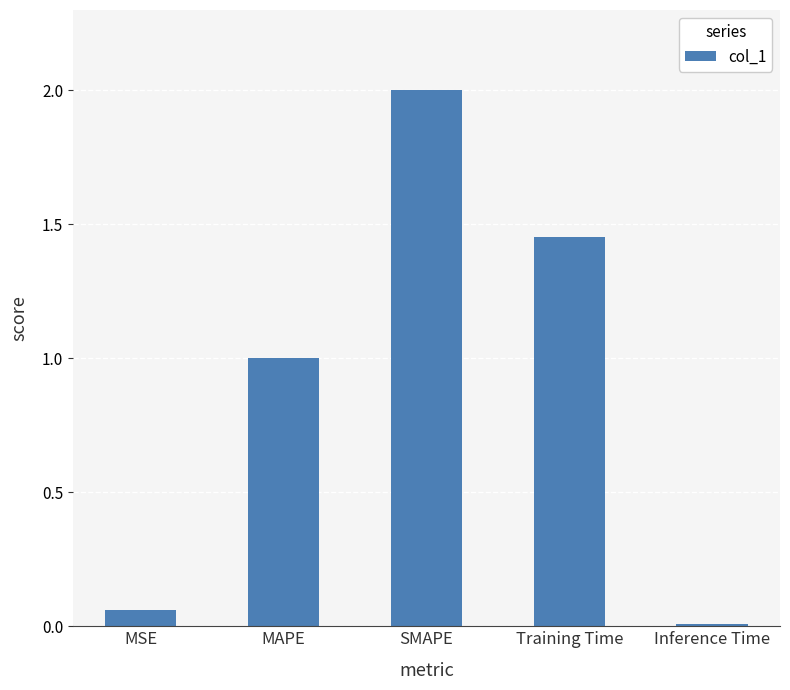

Is it true that the value at SMAPE is 2.0?

True